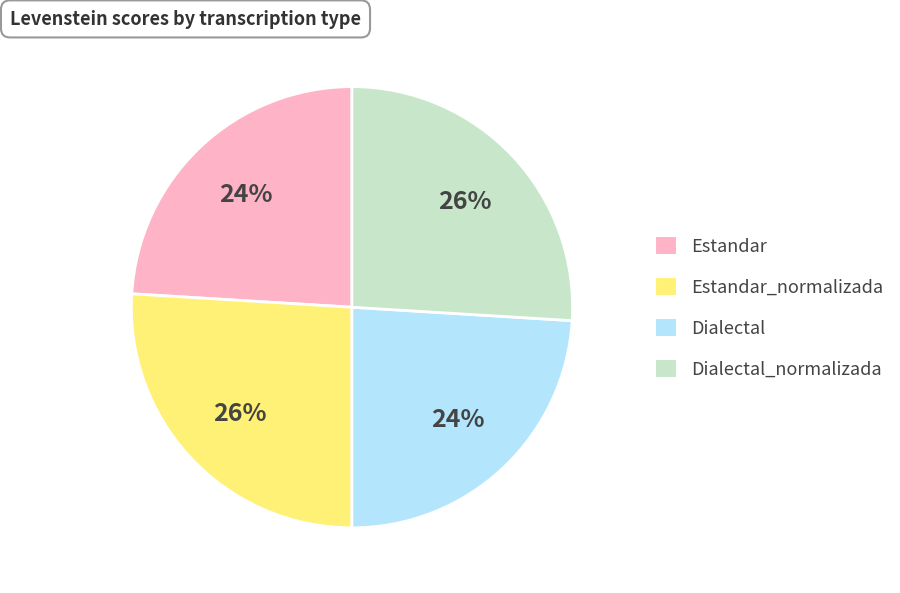

To the nearest percent, what percentage of the pie is Dialectal?

24%